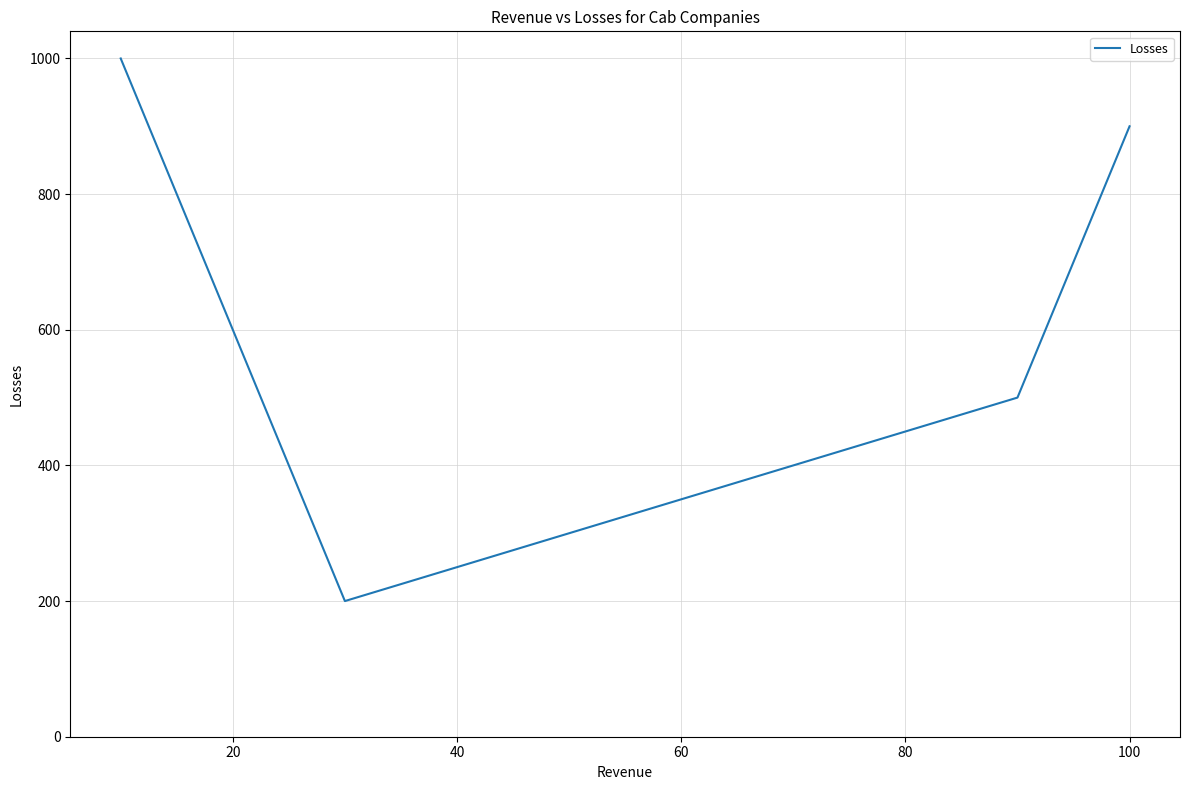

Count the values in the range 500 to 1000.

3